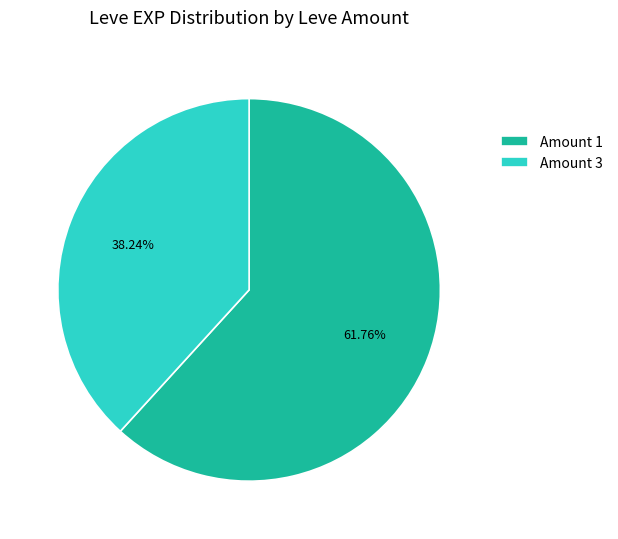

Between Amount 3 and Amount 1, which is larger?

Amount 1